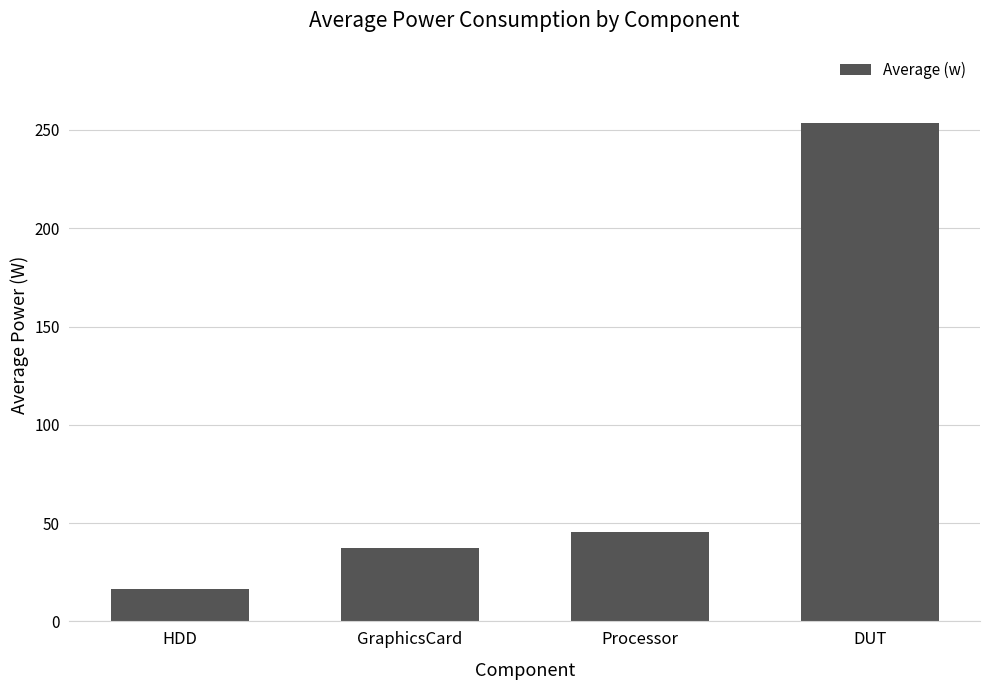

What is the minimum value shown in the chart?

16.5